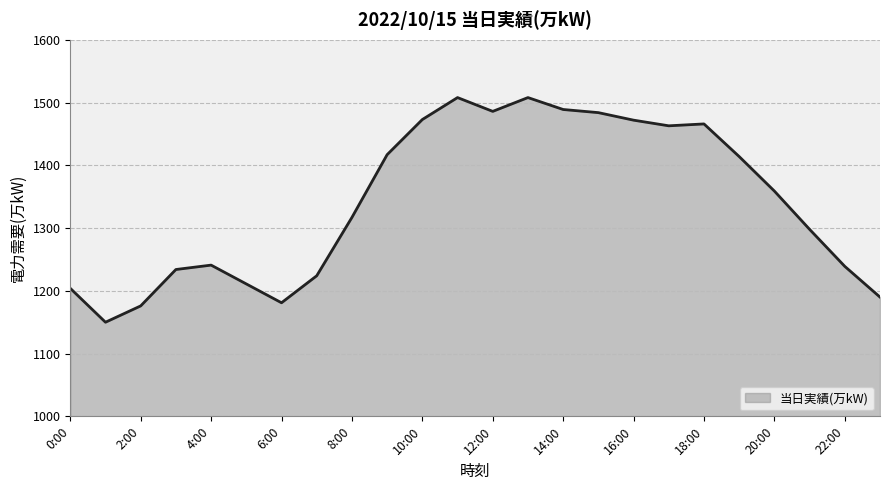

What is the greatest value displayed?

1508